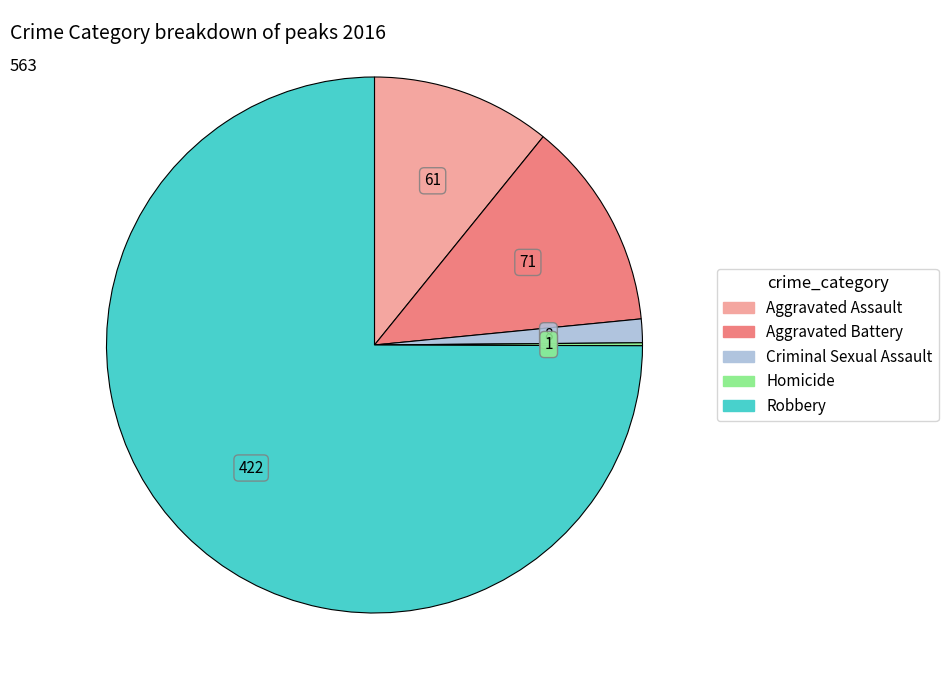

Between Robbery and Aggravated Battery, which is larger?

Robbery